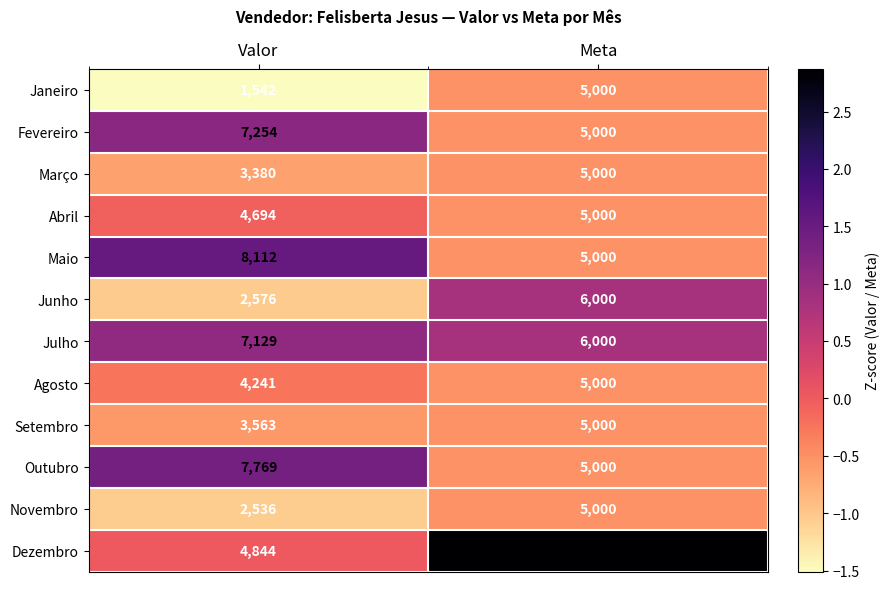

Which series has the largest total across all categories?

Julho